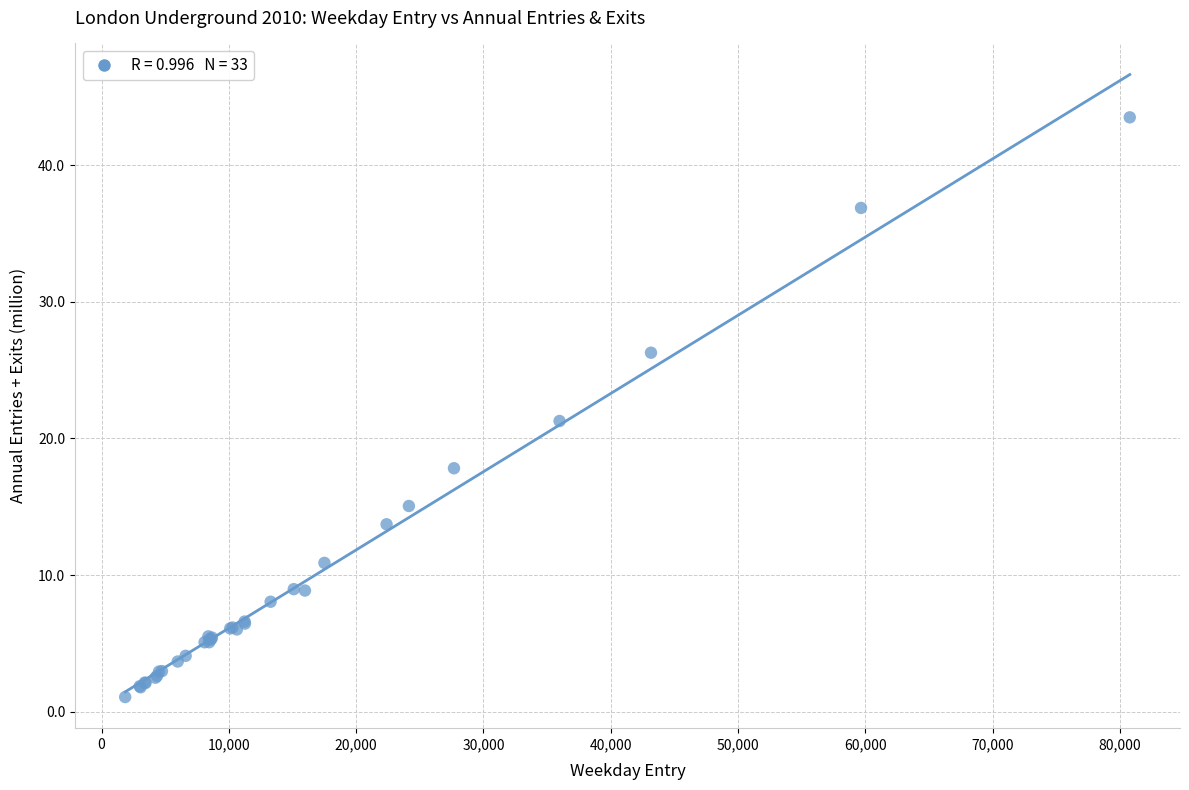

What Y value in the scatter plot is closest to 22?

21.3